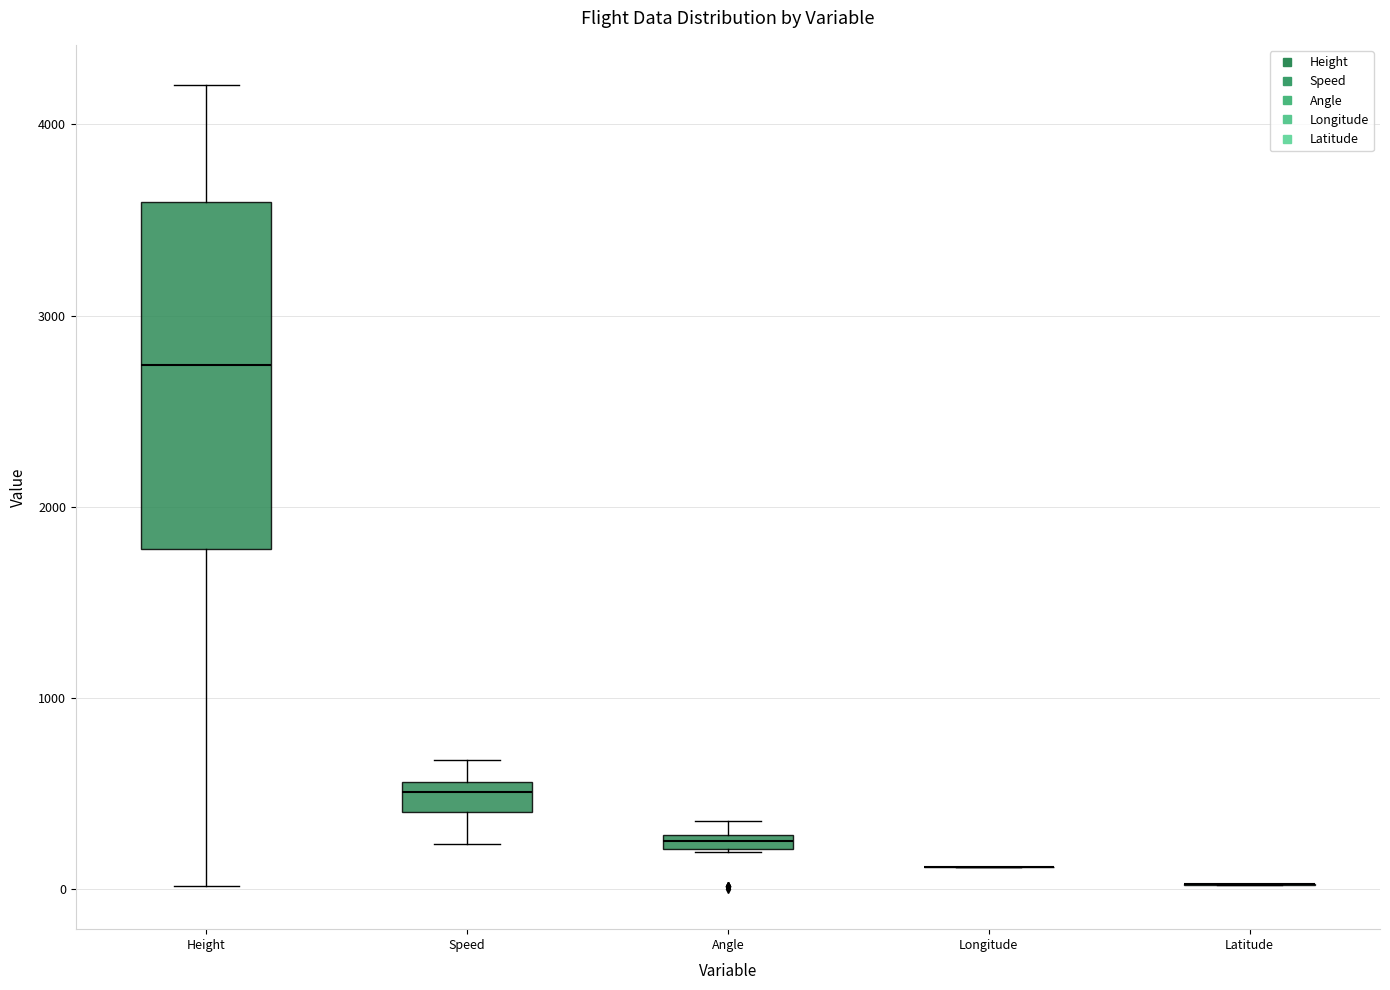

Where does the median line of the box for Speed sit on the y-axis? The values are not printed on the chart, so give them approximately, as read against the axis.

500